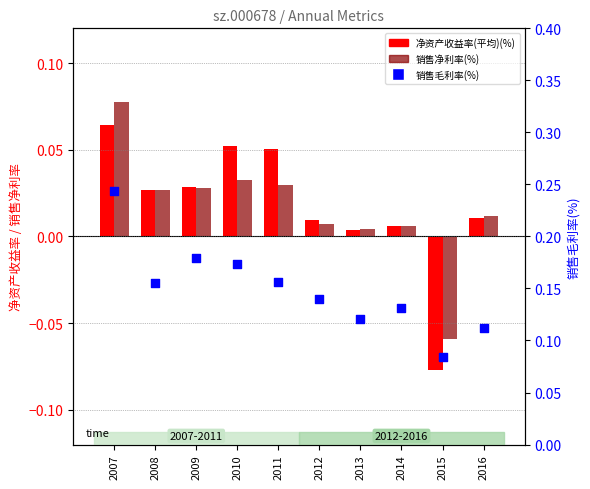

What are all the series names shown in the legend?

净资产收益率(平均)(%), 销售净利率(%), 销售毛利率(%)